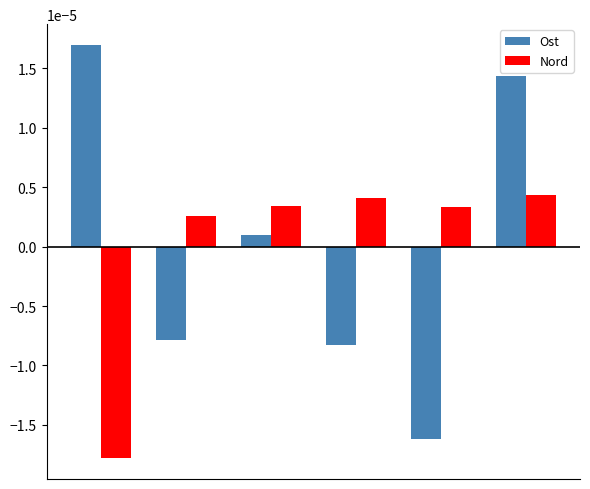

At how many categories does at least one series exceed 0?

6